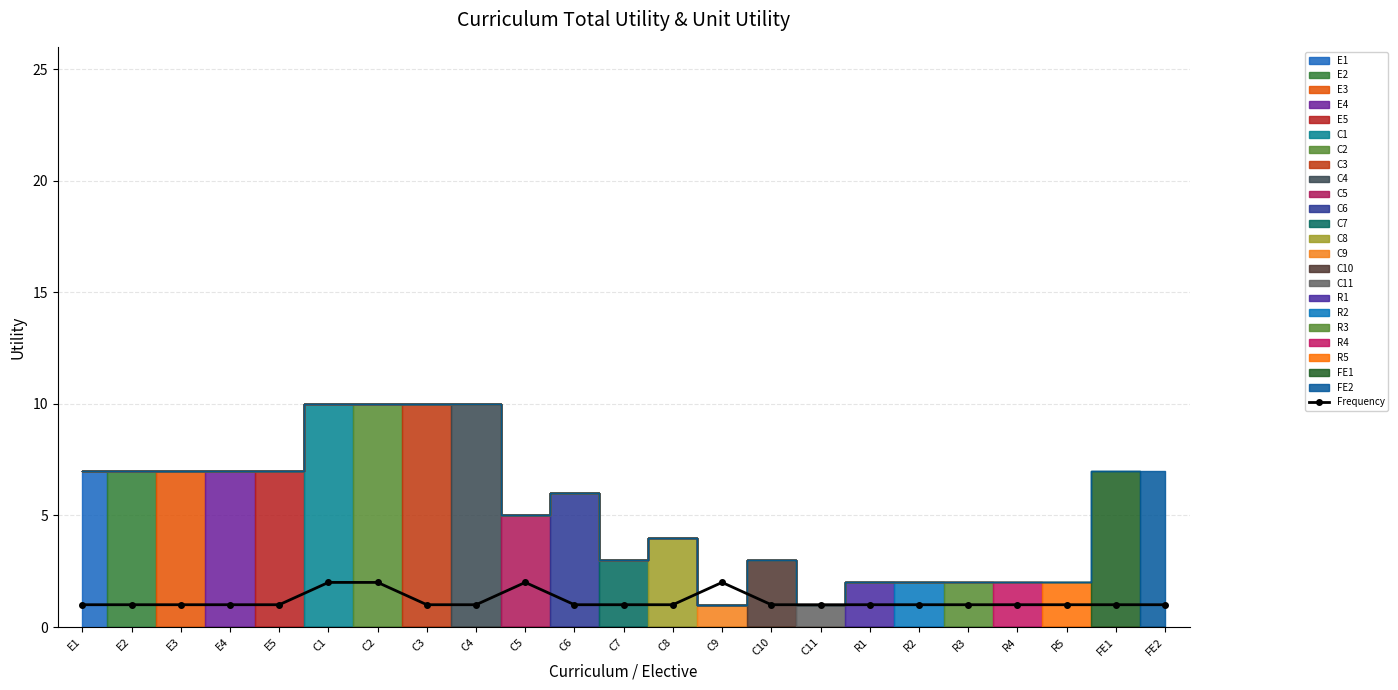

What is the average value?

1